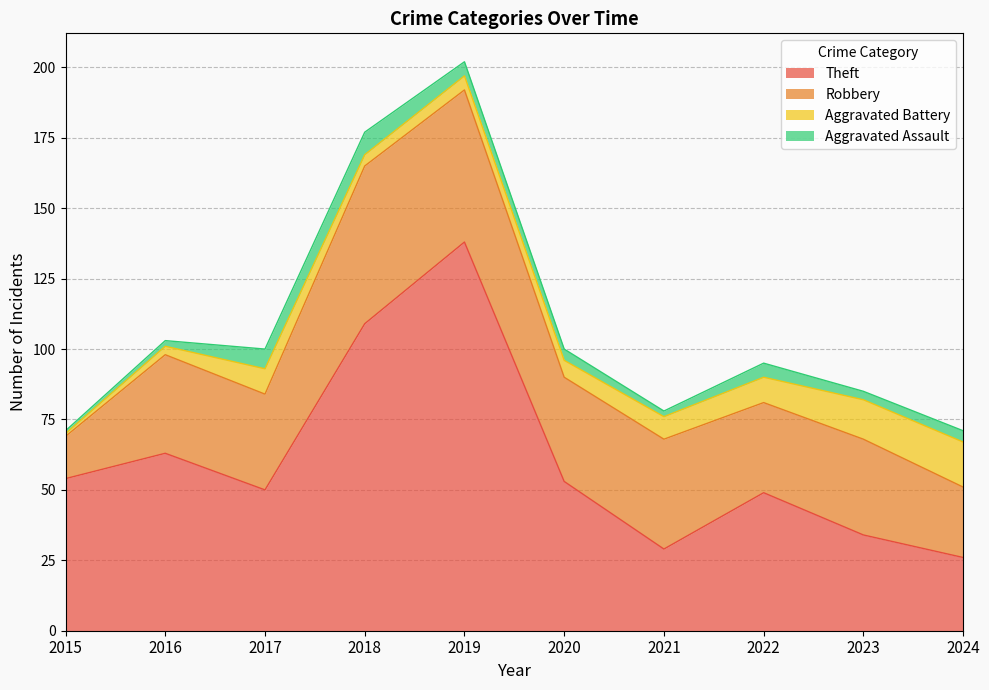

Reading left to right, list all the values displayed in this chart.

Theft: 54	63	50	109	138	53	29	49	34	26
Robbery: 15	35	34	56	54	37	39	32	34	25
Aggravated Battery: 1	3	9	4	5	6	8	9	14	16
Aggravated Assault: 1	2	7	8	5	4	2	5	3	4